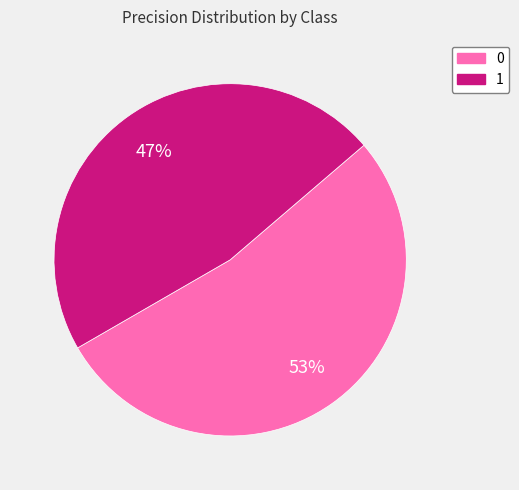

How many segments does this pie chart have?

2